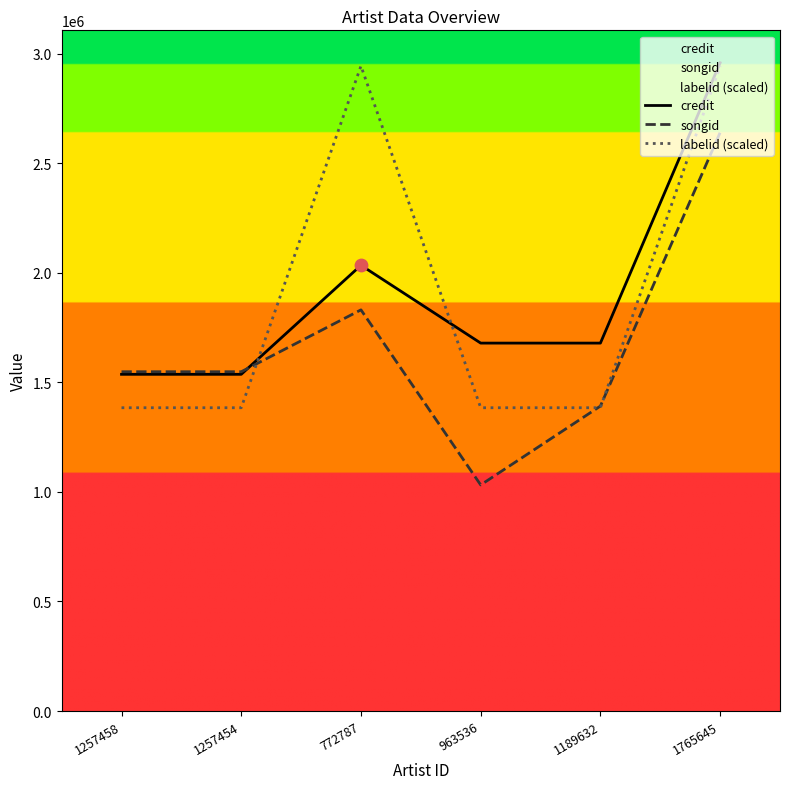

Is the value of labelid (scaled) at 1189632 greater than the value of credit at 1189632?

No